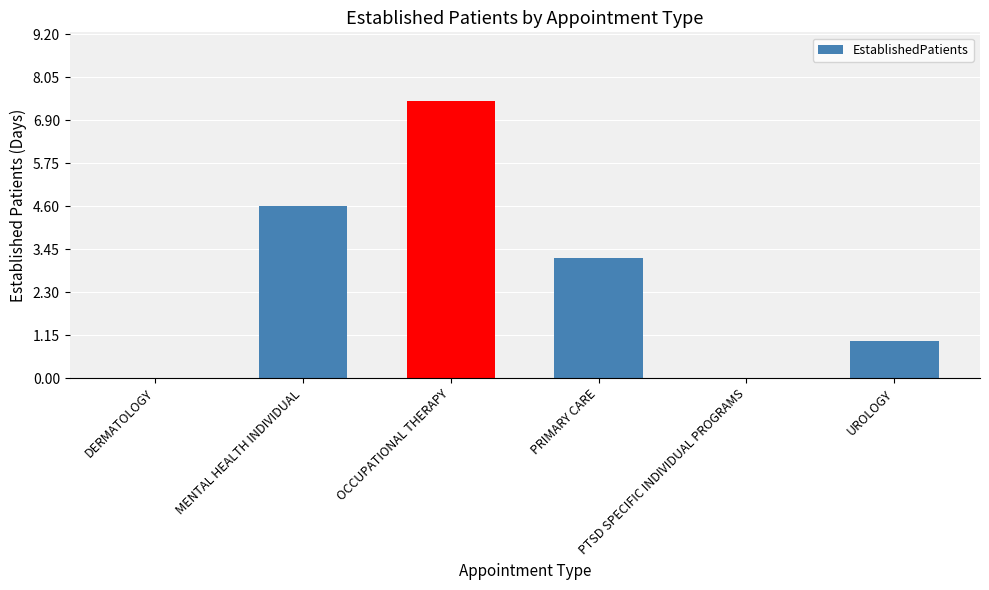

What is the maximum value shown in the chart?

7.4